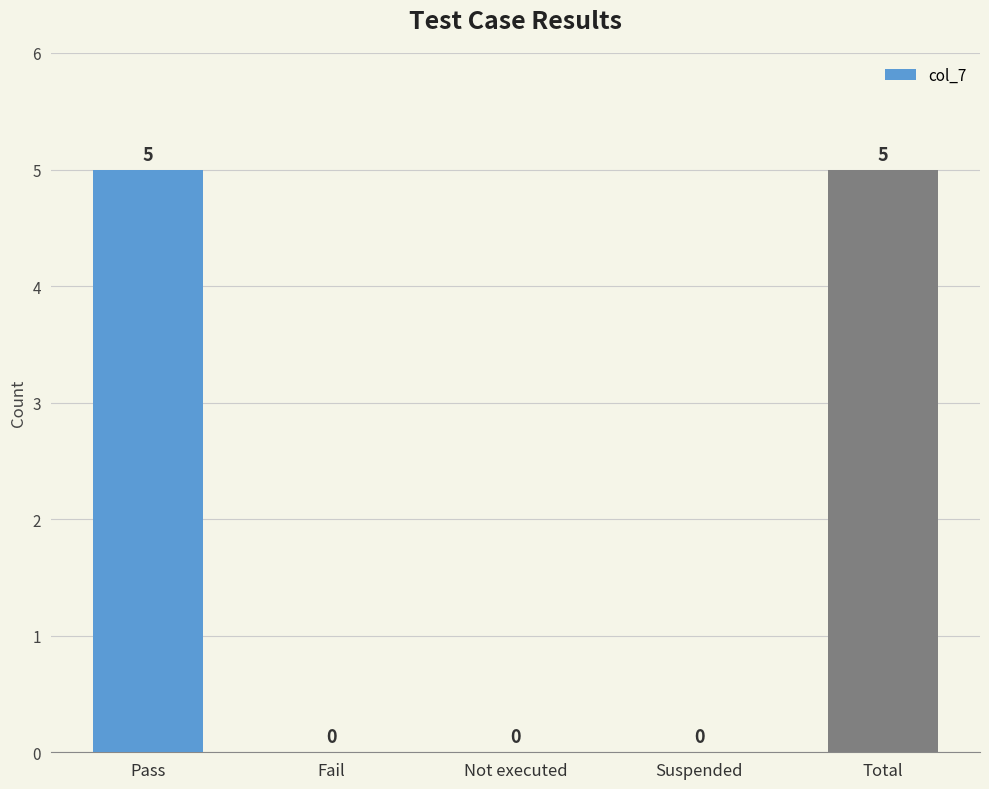

How many values are between 0 and 5?

5